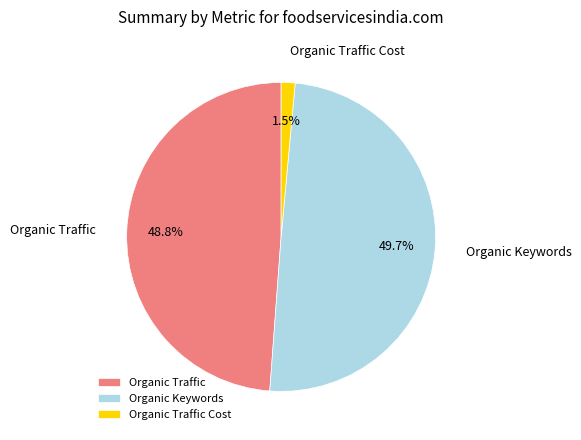

What percentage is the Organic Traffic slice, to the nearest percent?

49%